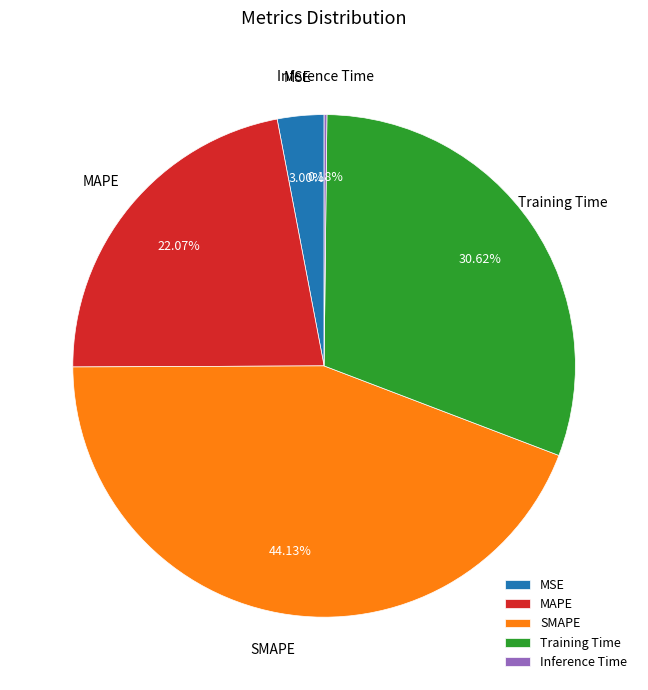

To the nearest percent, what percentage of the pie is SMAPE?

44%